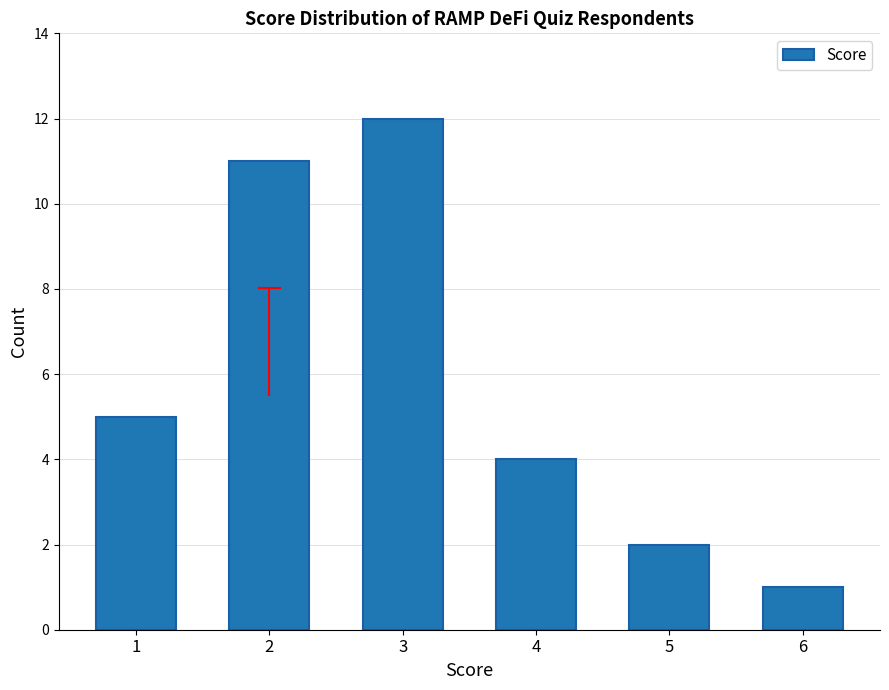

Reading left to right, what are all the values shown in this chart?

1=5	2=11	3=12	4=4	5=2	6=1